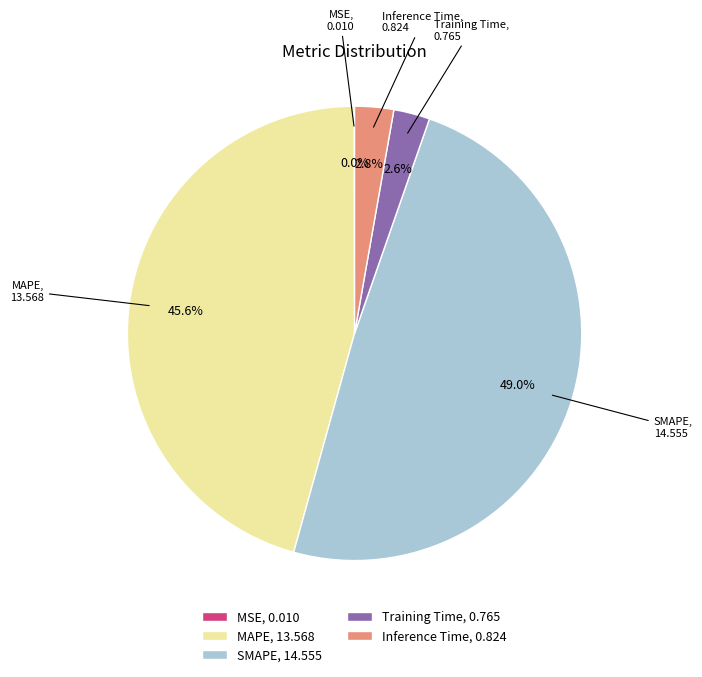

Which has a higher value, SMAPE, 14.555 or Training Time, 0.765?

SMAPE, 14.555